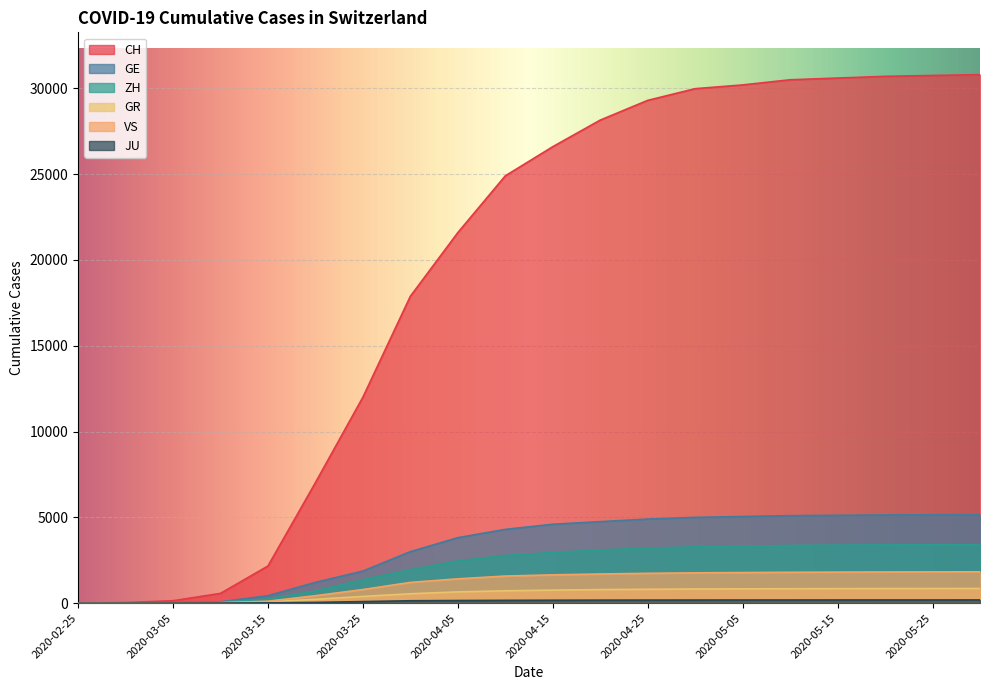

Which series has the largest range (max minus min)?

CH